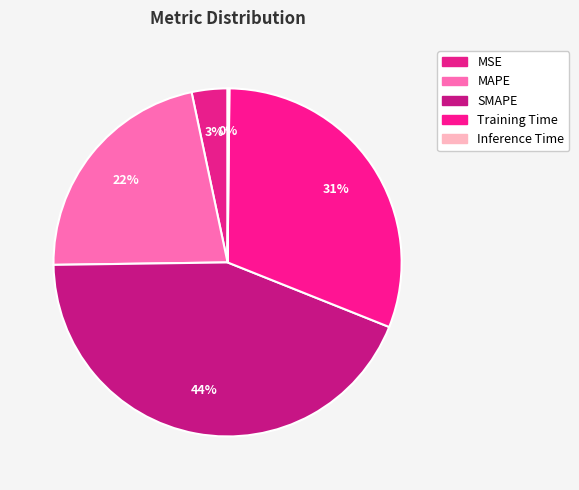

To the nearest percent, what percentage of the pie is Training Time?

31%